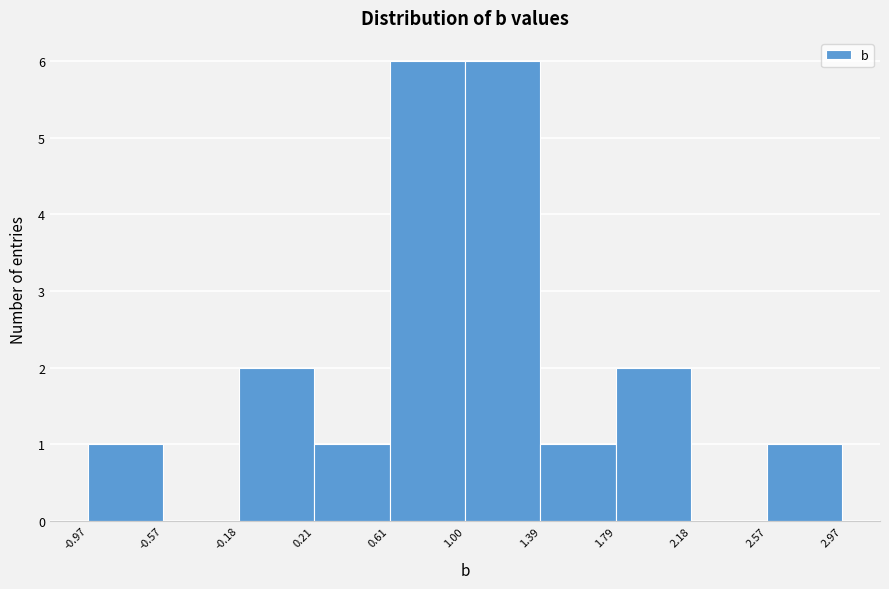

Reading left to right, transcribe this chart: for each bar, give the range it covers on the x-axis and its height. The values are not printed on the chart, so give them approximately, as read against the axis.

-0.97 to -0.57: 1
-0.57 to -0.18: 0
-0.18 to 0.21: 2
0.21 to 0.61: 1
0.61 to 1.00: 6
1.00 to 1.39: 6
1.39 to 1.79: 1
1.79 to 2.18: 2
2.18 to 2.57: 0
2.57 to 2.97: 1